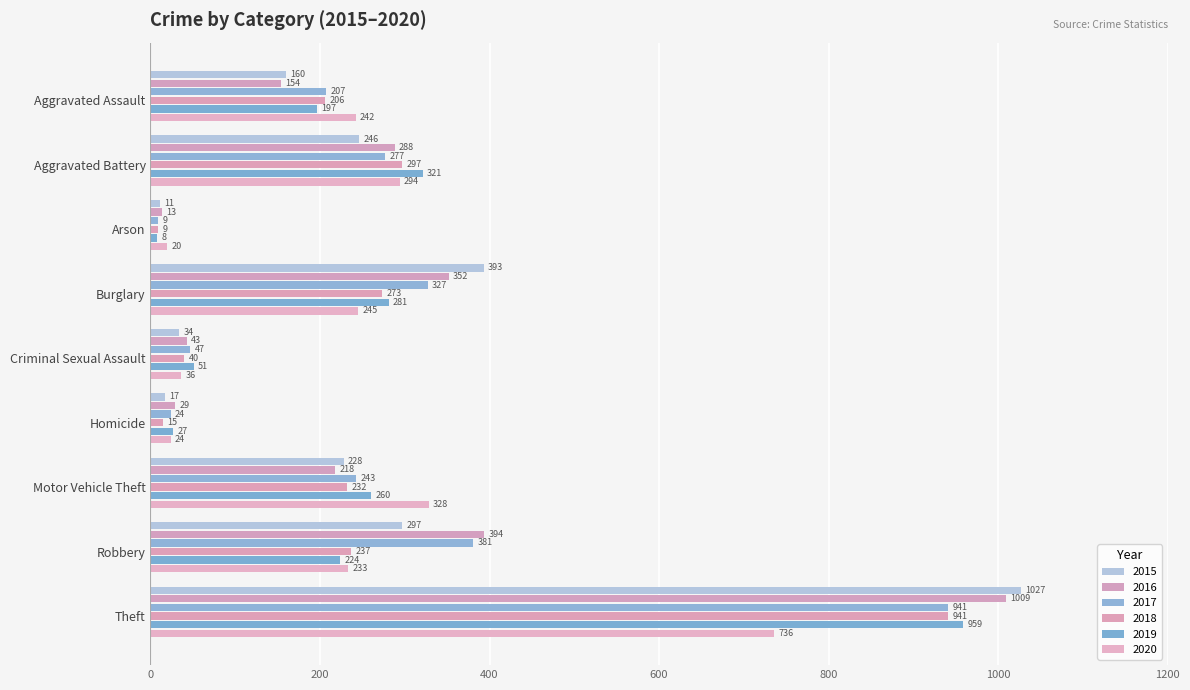

What is the spread (max minus min) of values at Aggravated Battery?

75